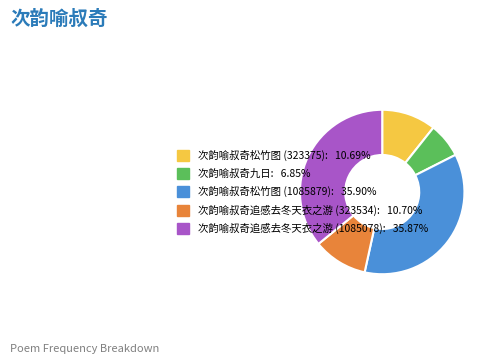

Combined, do 次韵喻叔奇松竹图 (1085879): 35.90% and 次韵喻叔奇追感去冬天衣之游 (1085078): 35.87% account for over 50%?

Yes